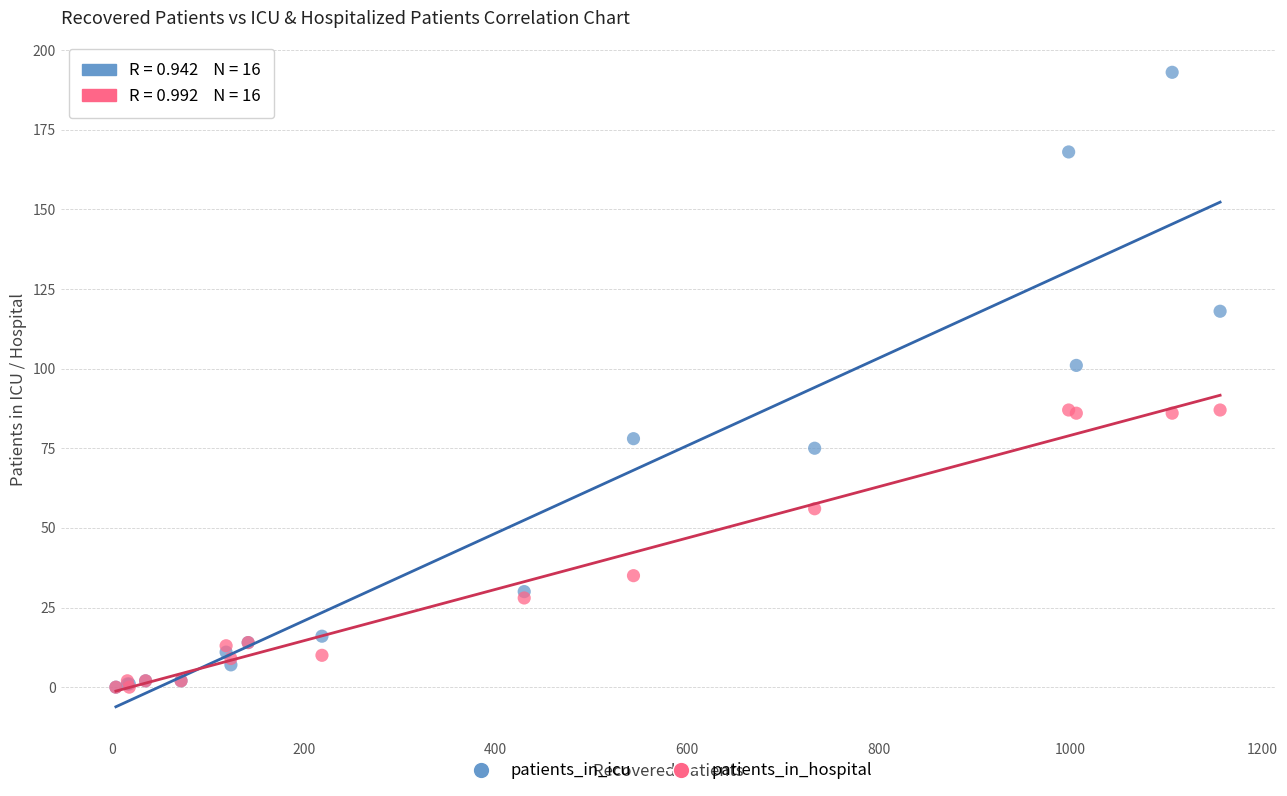

Which series has the widest spread of Y values?

patients_in_icu